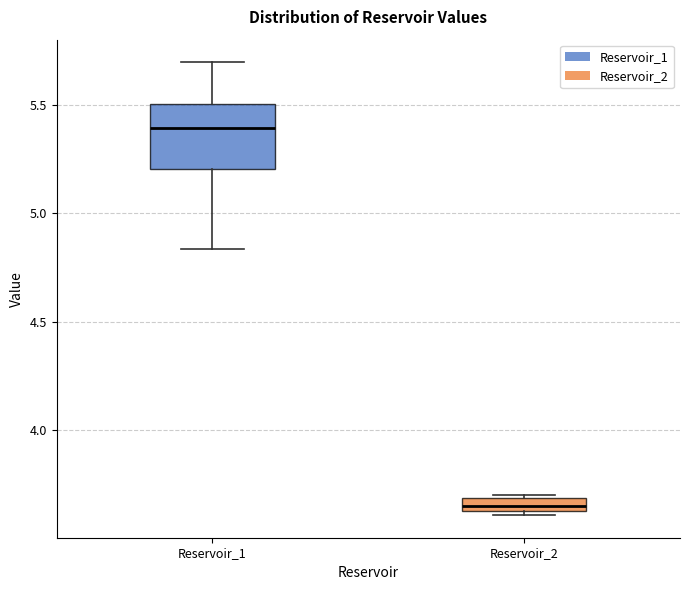

Which box is the tallest, from its lower edge to its upper edge?

Reservoir_1